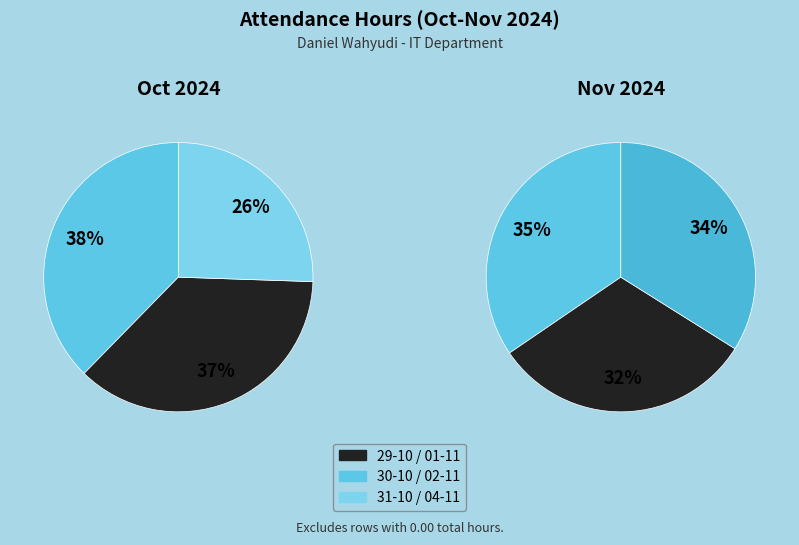

How many slices are in this pie chart?

6